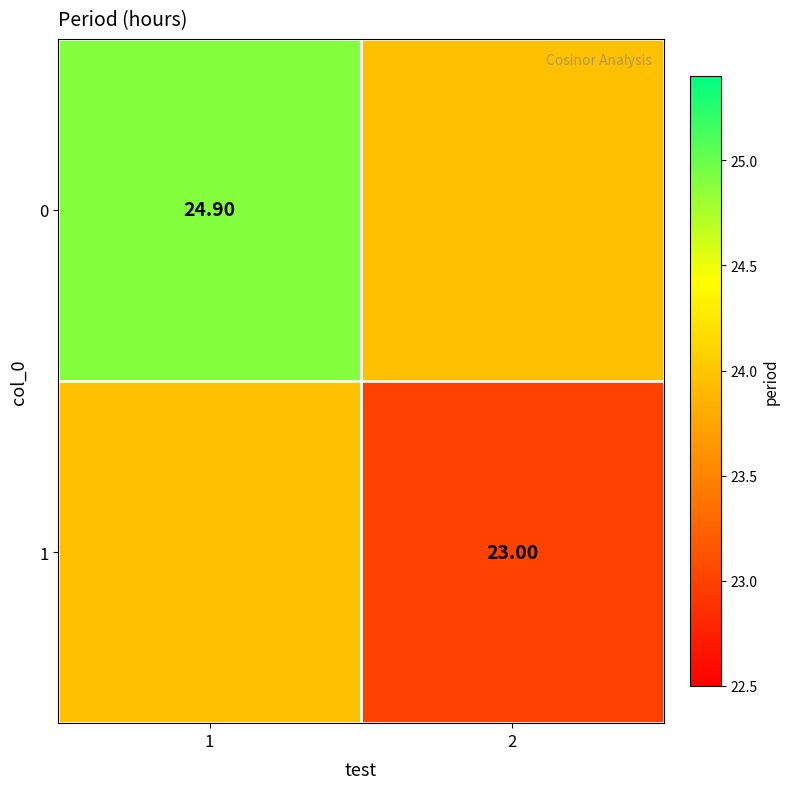

What is the total value across all series at 2?

47.0